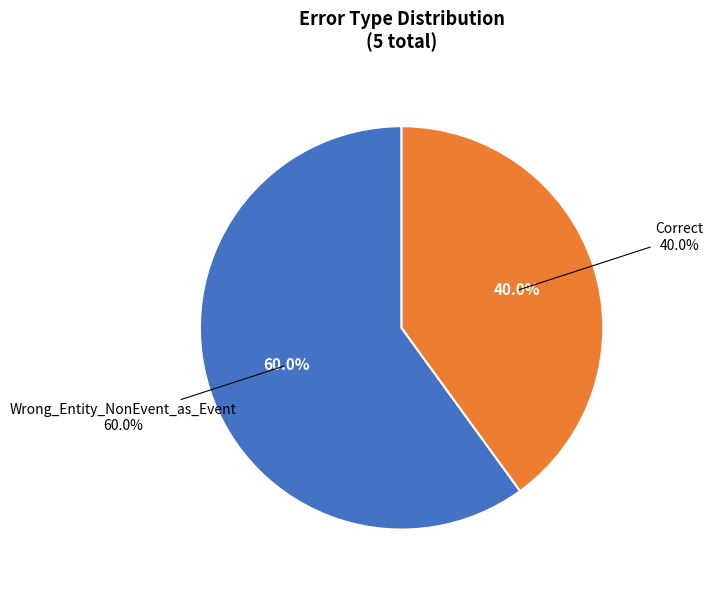

What is the ratio of the value at Wrong_Entity_NonEvent_as_Event to the value at Correct?

1.5